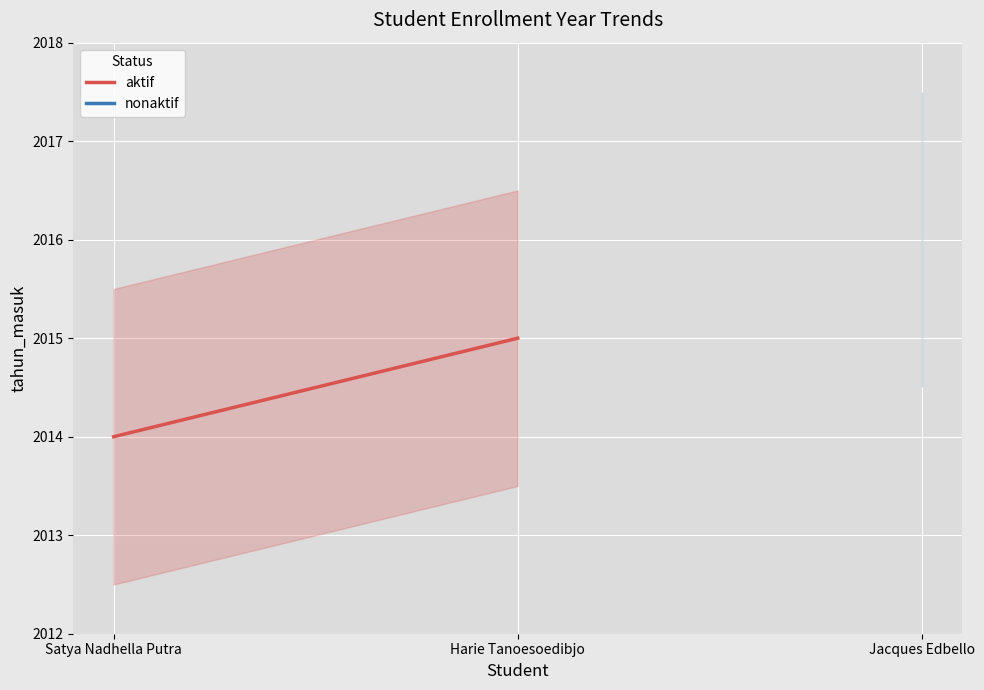

Rank the categories by value from lowest to highest.

Satya Nadhella Putra, Harie Tanoesoedibjo